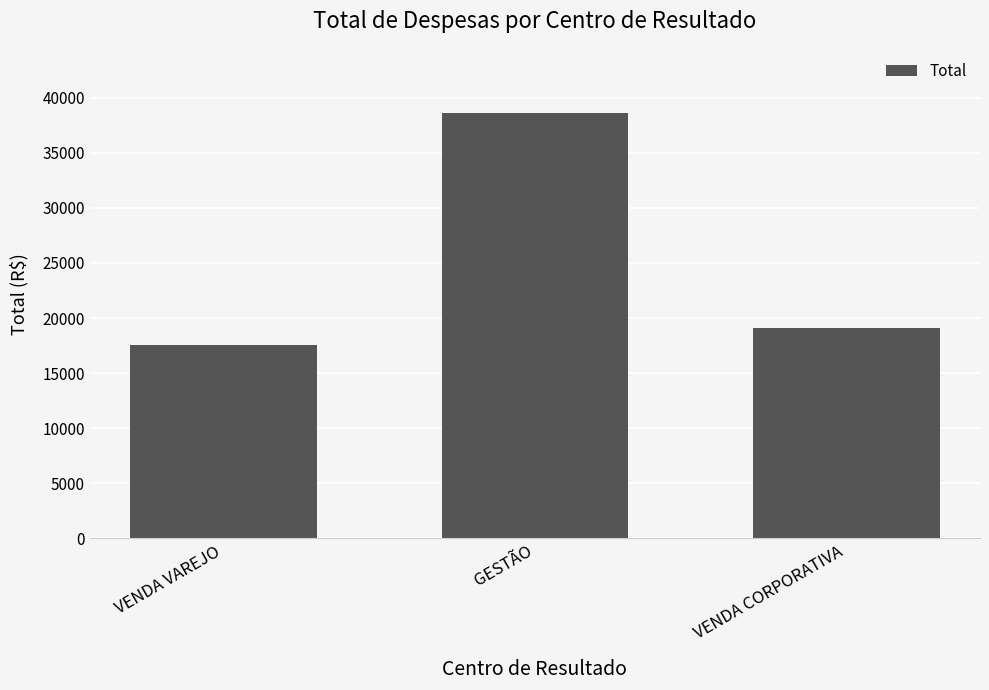

What is the value of the 1st bar from the left?

17544.7